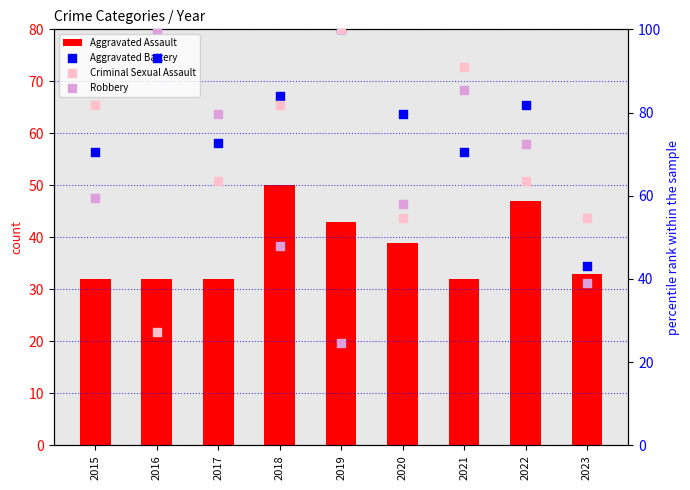

Which series contains the highest Y value?

Aggravated Battery